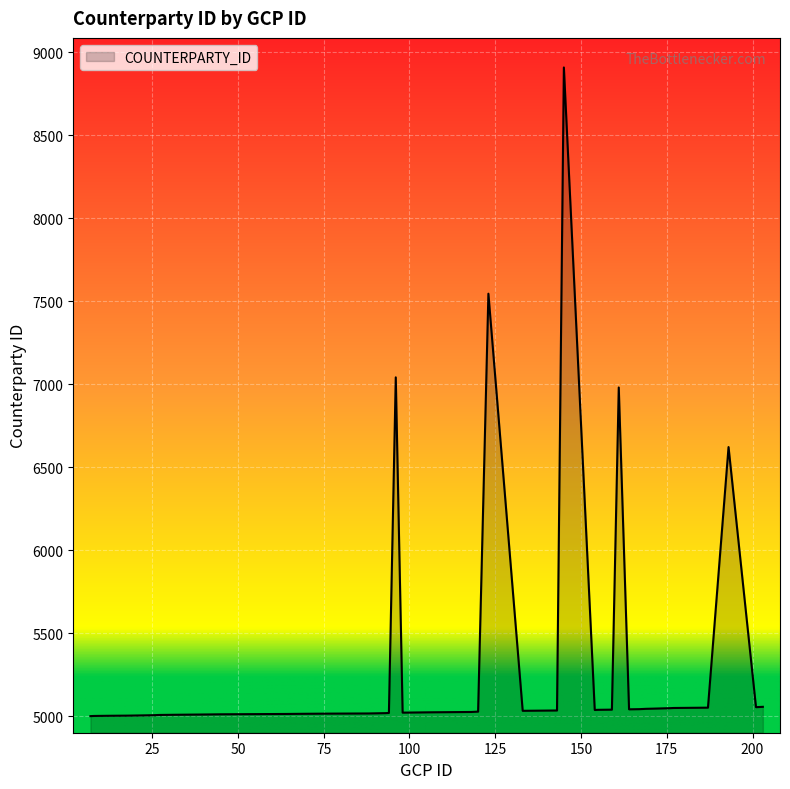

What is the minimum value shown in the chart?

5001